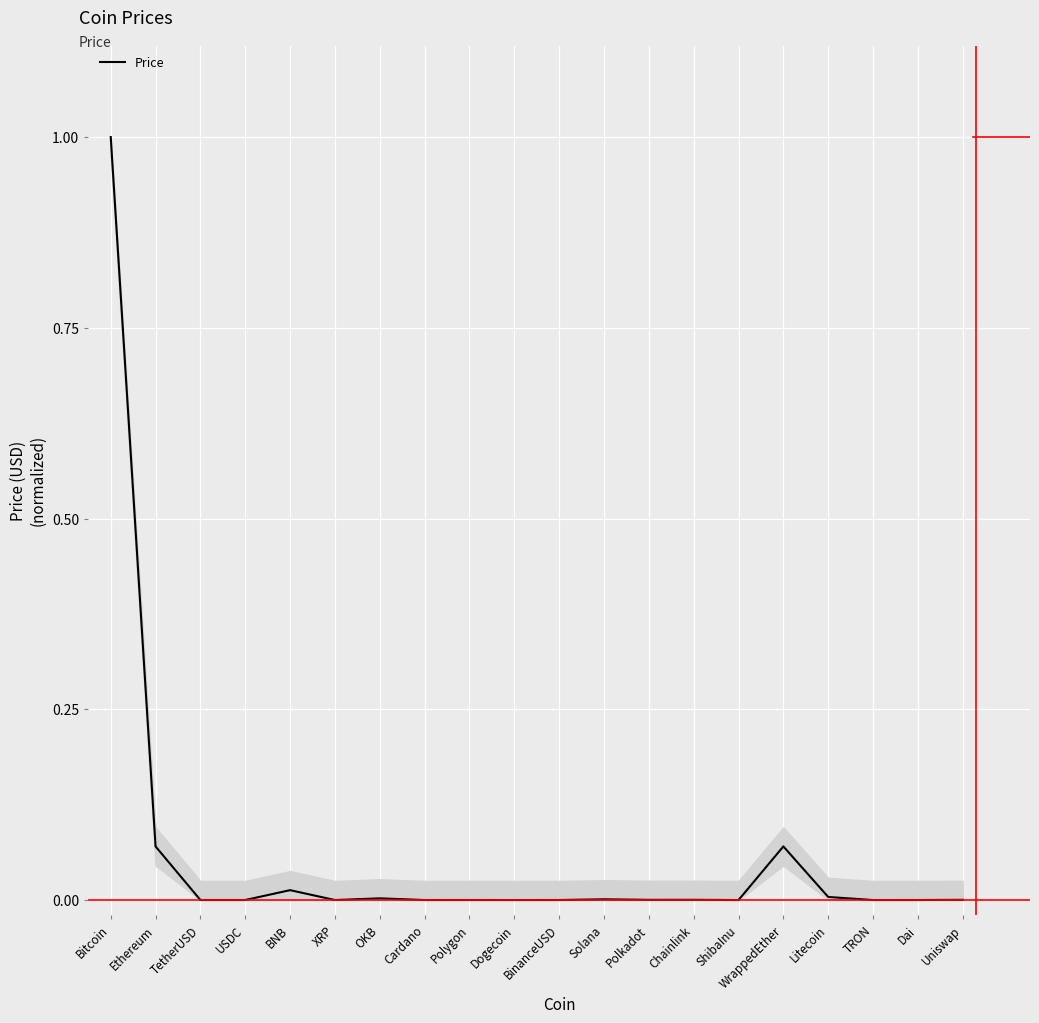

What position from the right is Bitcoin?

20